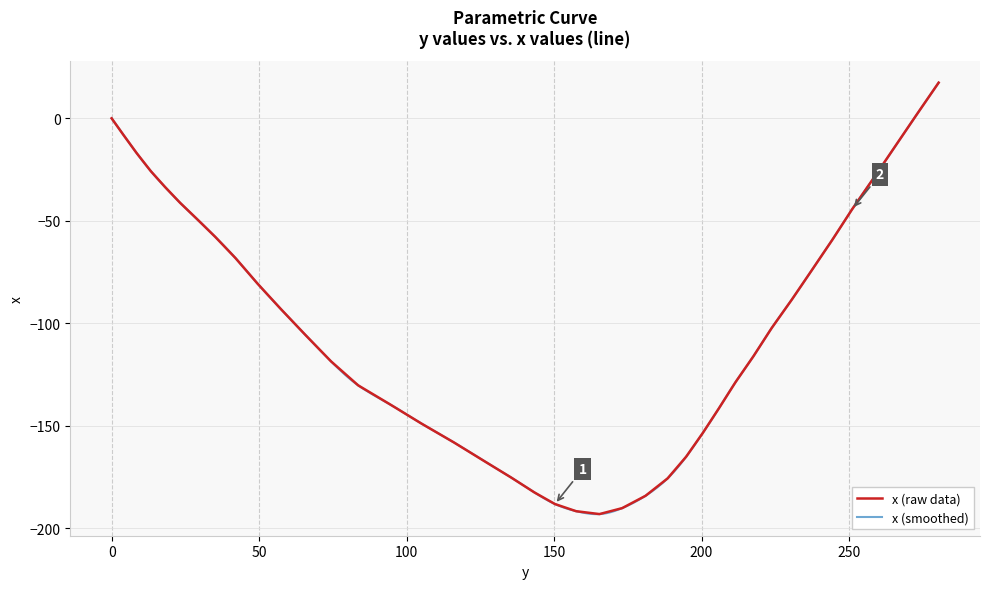

Count the number of categories in the chart.

40